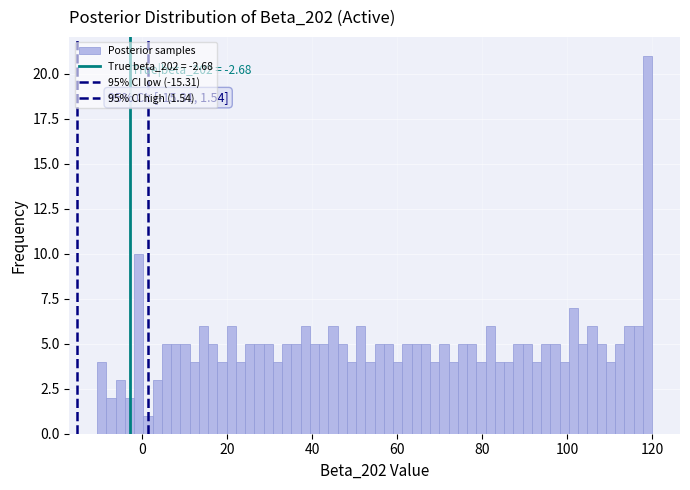

Around what value on the x-axis is the tallest bar? Give the approximate position of its centre, as read against the axis.

118